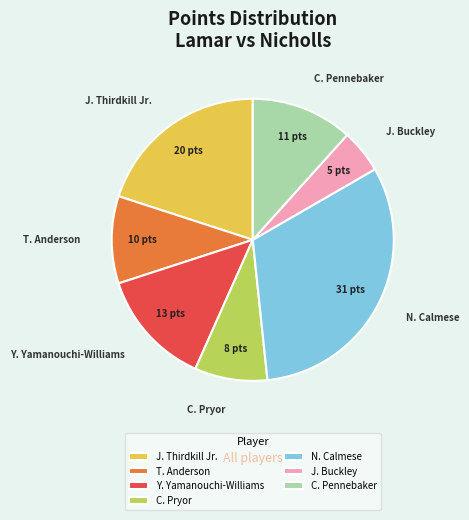

Rank the categories by value from highest to lowest.

N. Calmese, J. Thirdkill Jr., Y. Yamanouchi-Williams, C. Pennebaker, T. Anderson, C. Pryor, J. Buckley